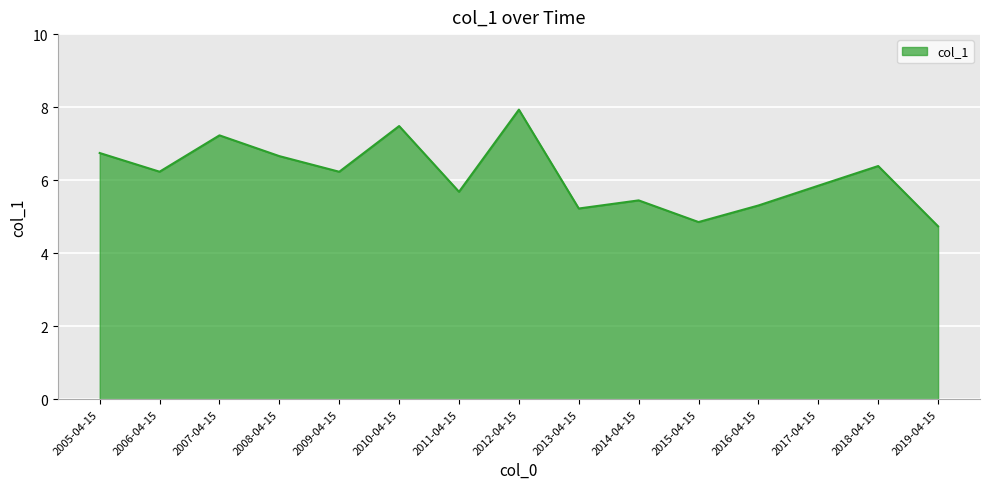

What is the approximate value at 2014-04-15?

5.4